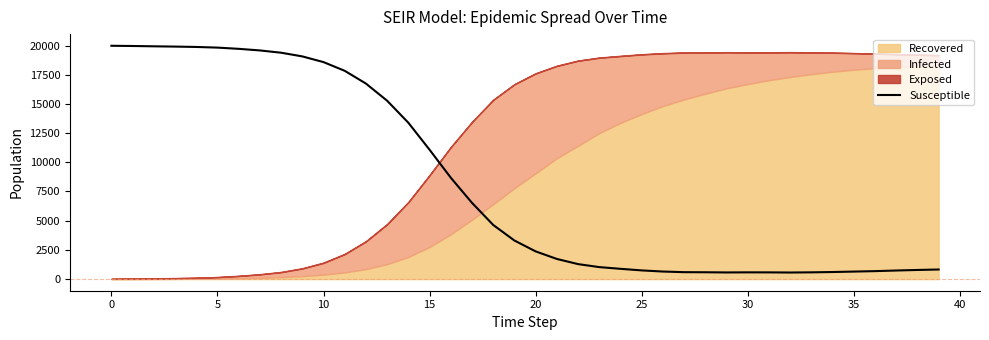

True or false: the data shows 732 at 37.

True